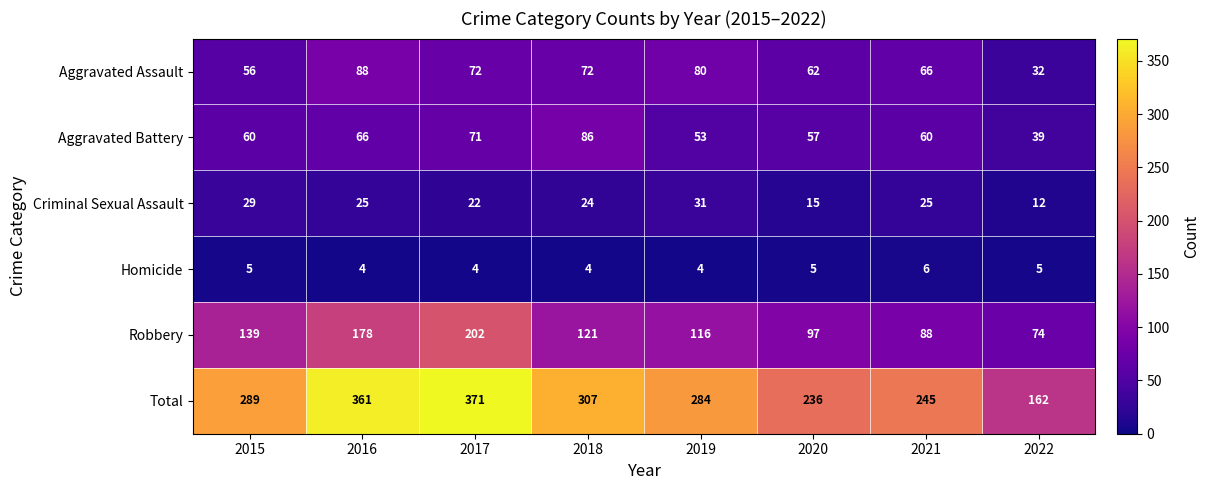

Where is Total nearest to the value 266?

2019